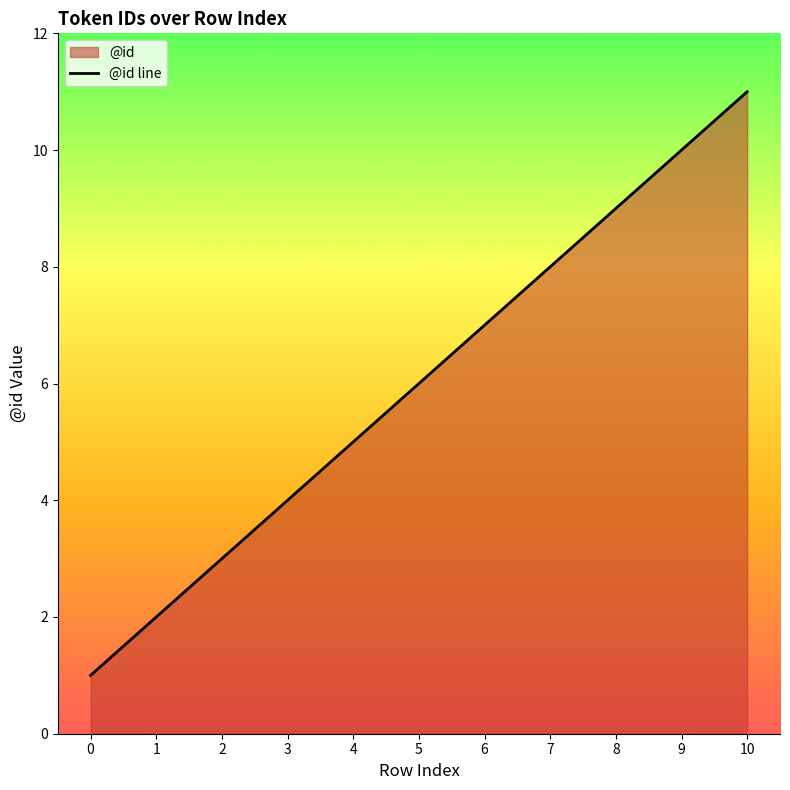

Where does the data first go above 6?

6